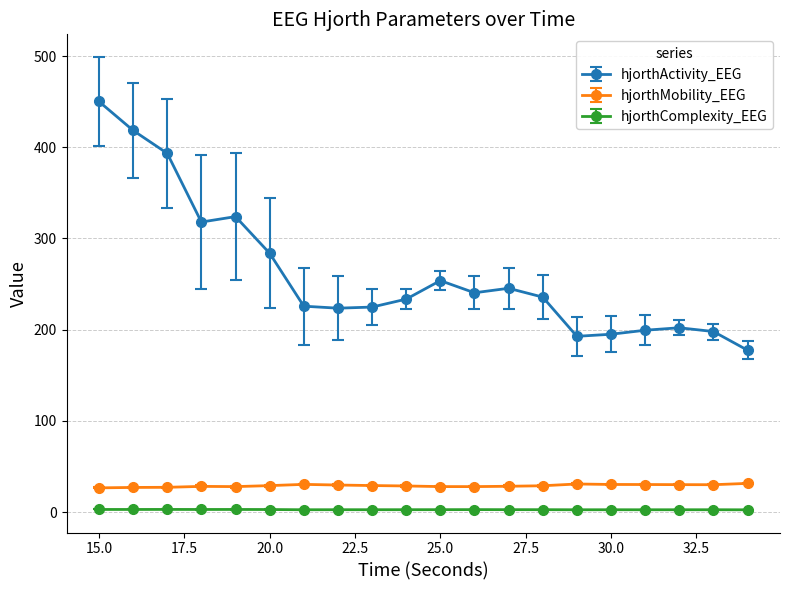

In hjorthActivity_EEG, how many points are lower than both neighbors (excluding endpoints)?

4